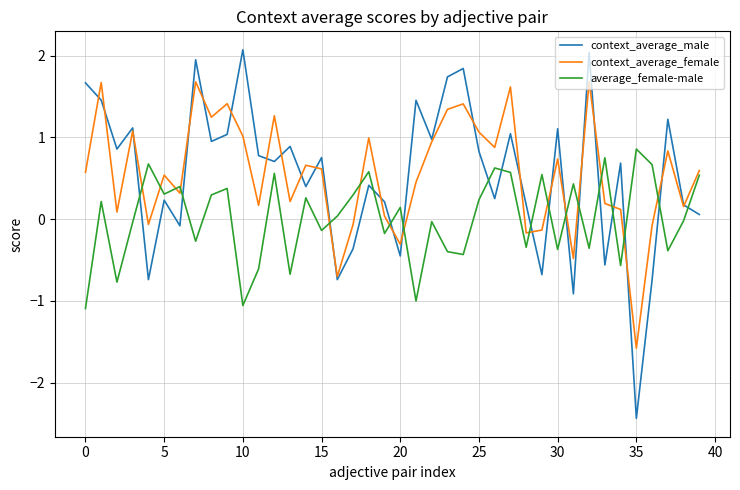

What is the highest value of the context_average_female series?

1.7